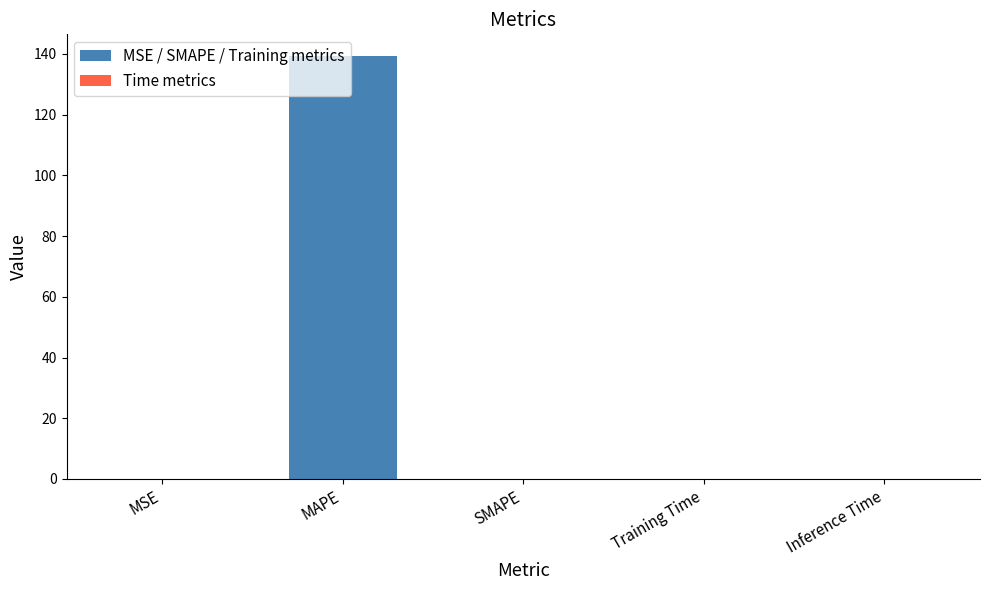

What is the change in value from MAPE to SMAPE?

-139.5